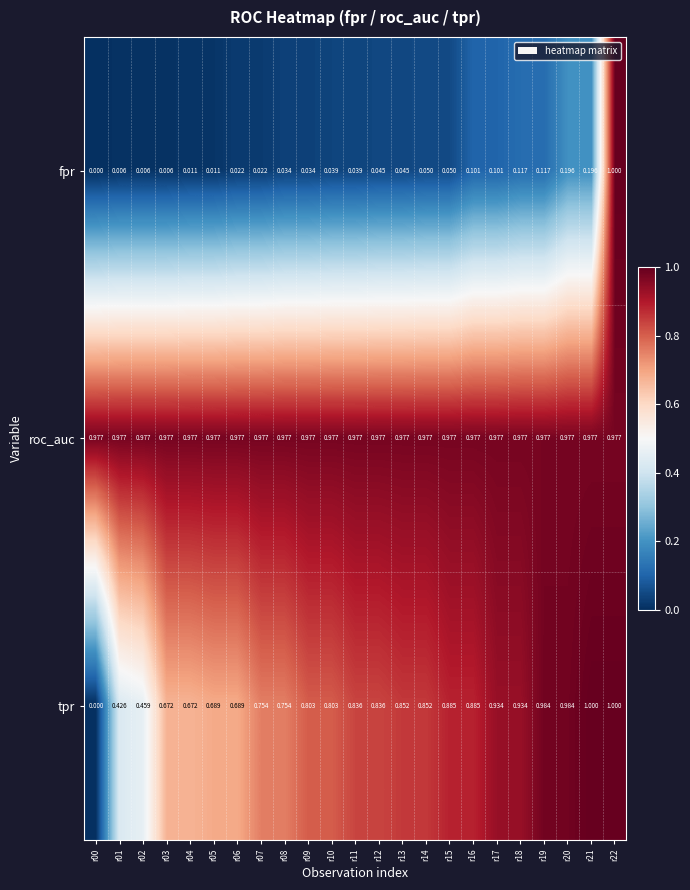

Which series changed the most between r11 and r21?

tpr